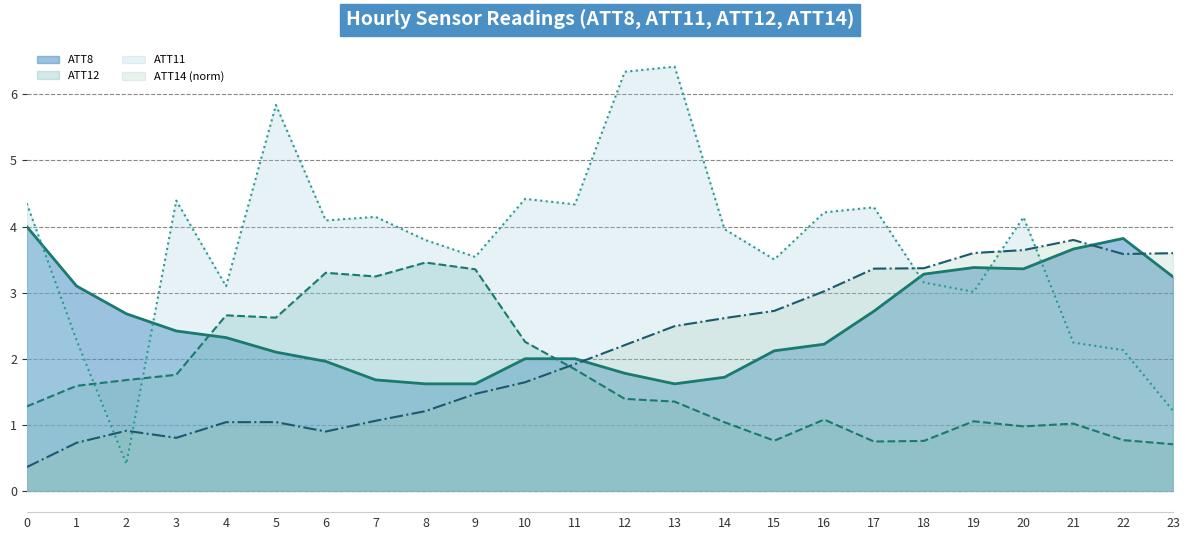

In ATT14, how many points are lower than both neighbors (excluding endpoints)?

3